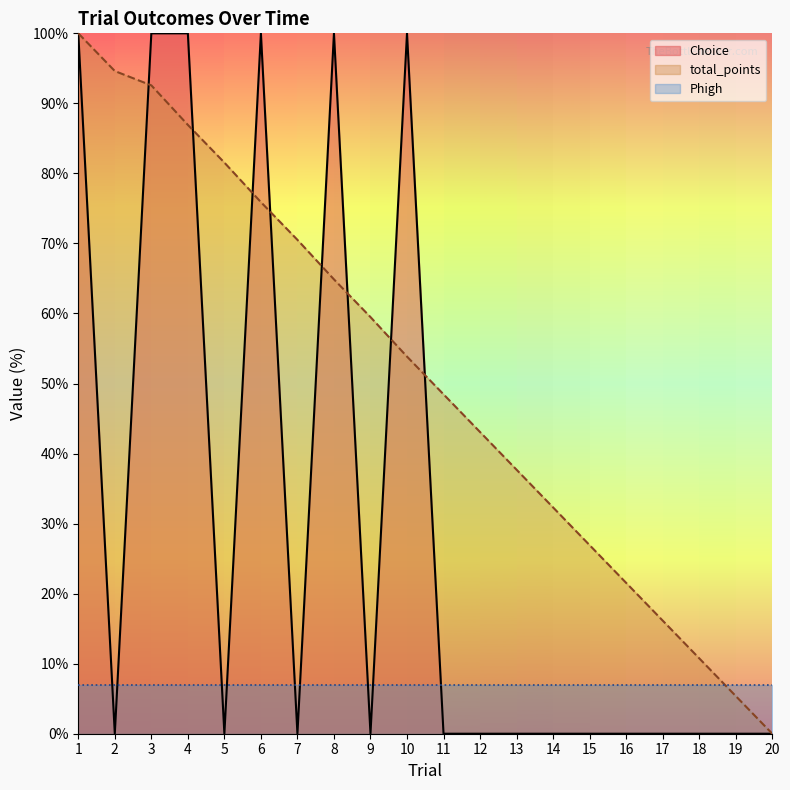

At which category does the chart reach its minimum across all series?

2